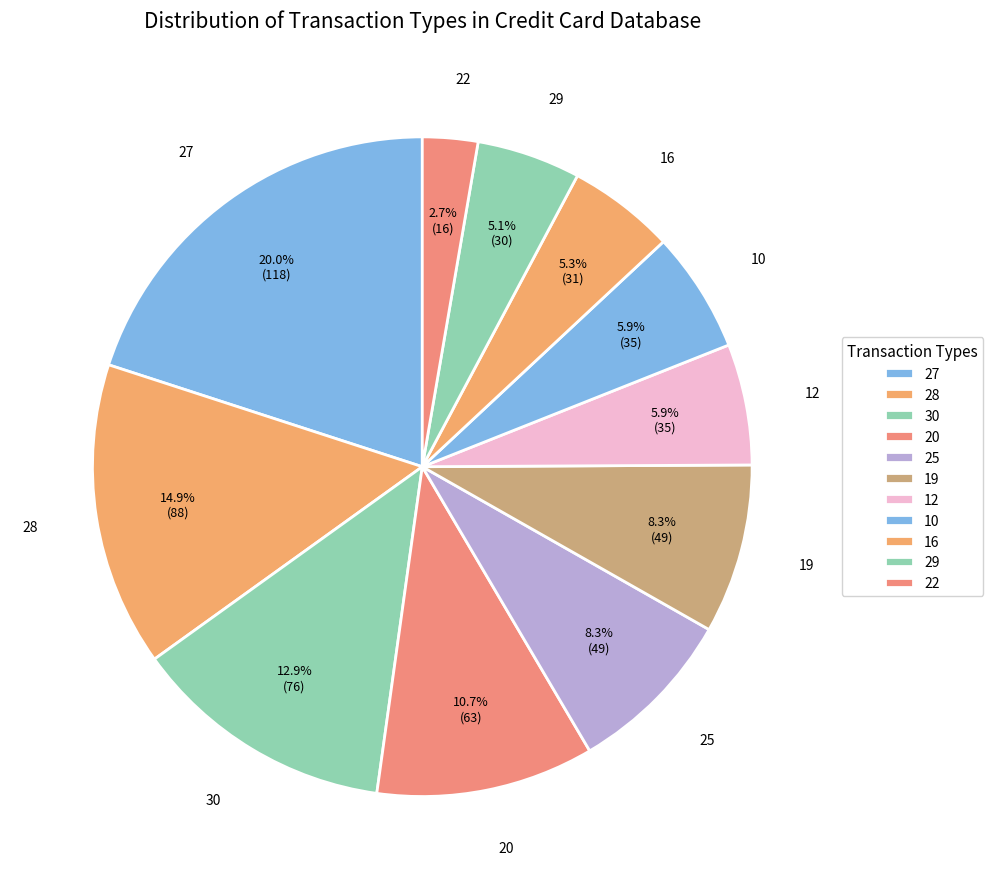

Which has a higher value, 22 or 30?

30